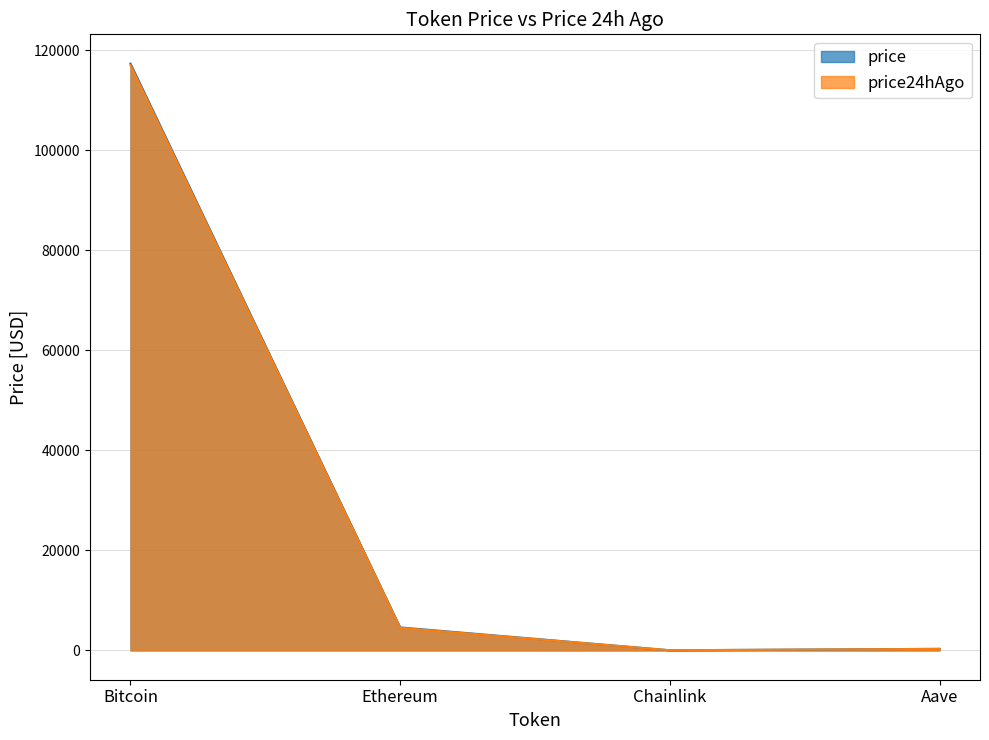

True or false: price and price24hAgo cross at least once.

False